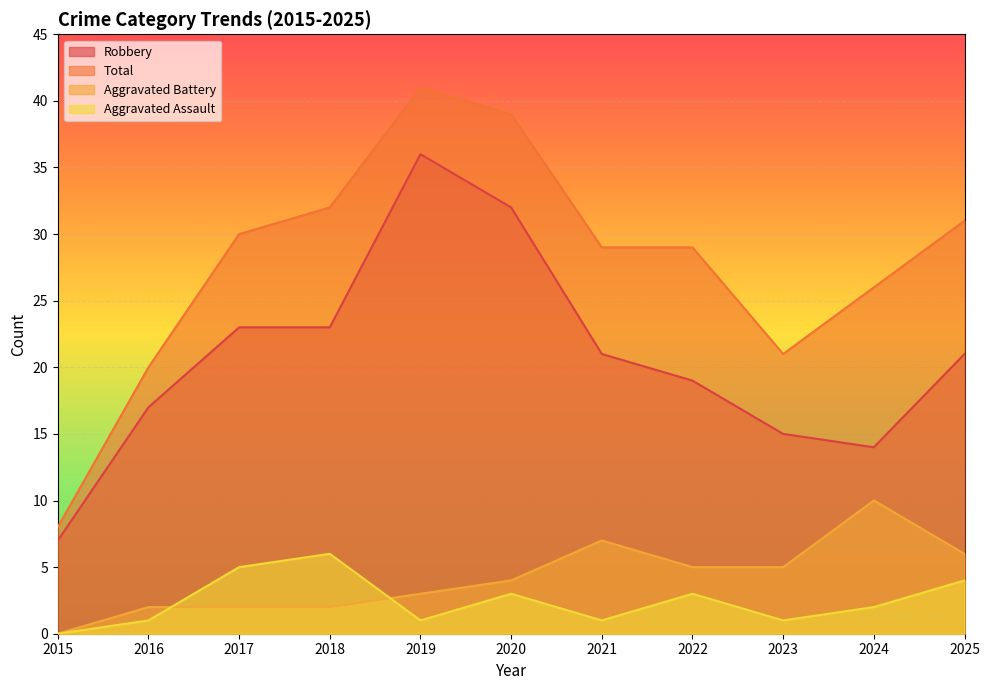

What is the value of the Aggravated Battery point at the 11th from the left?

6